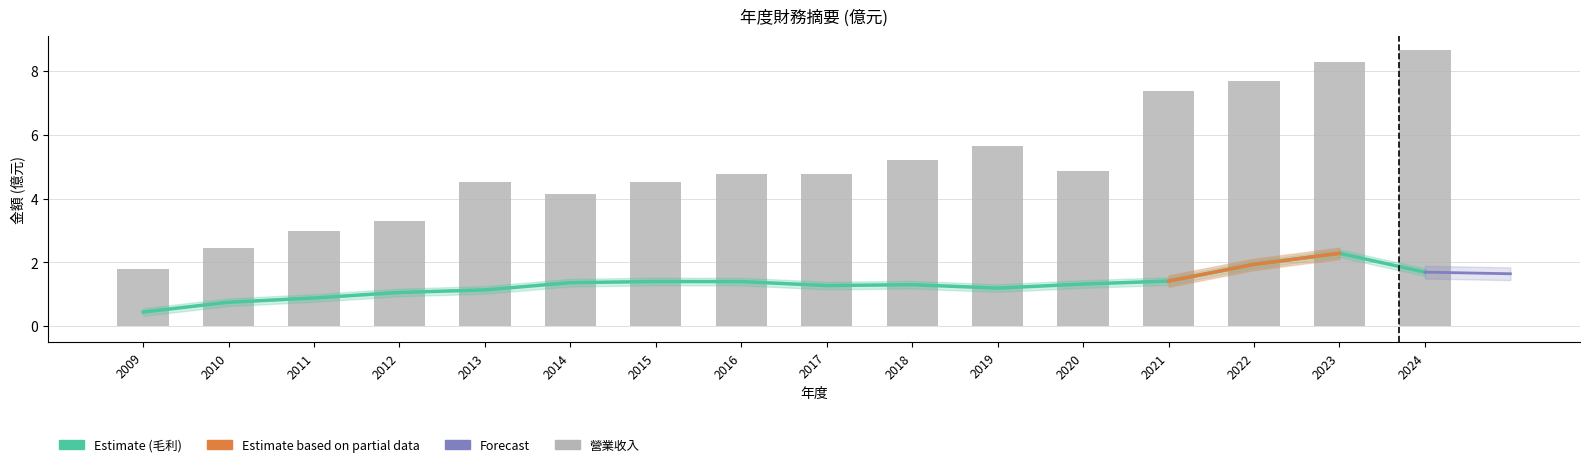

Between 2019 and 2014, which is larger?

2019